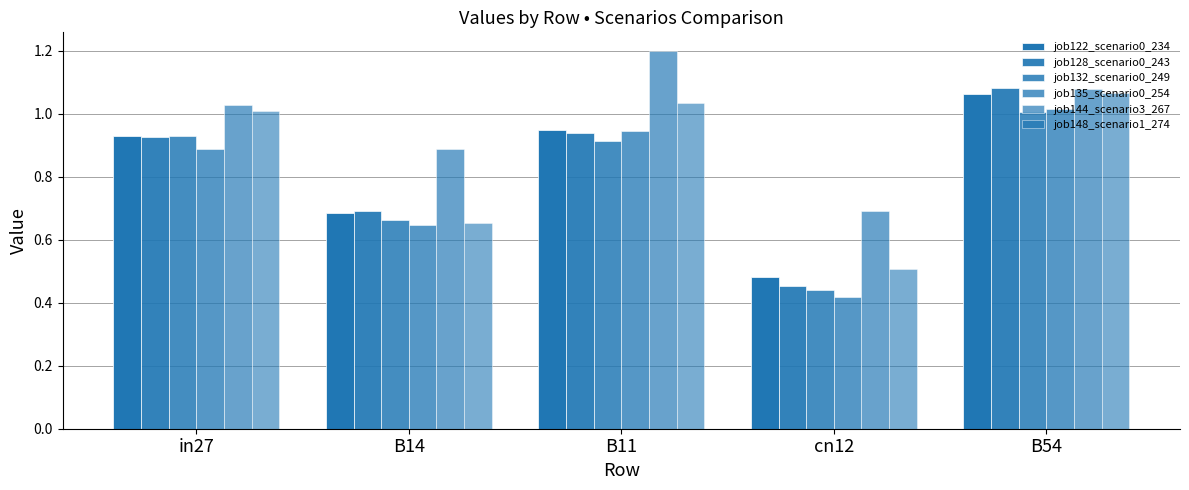

What is the difference between the second highest and minimum values in the job148_scenario1_274 series?

0.5